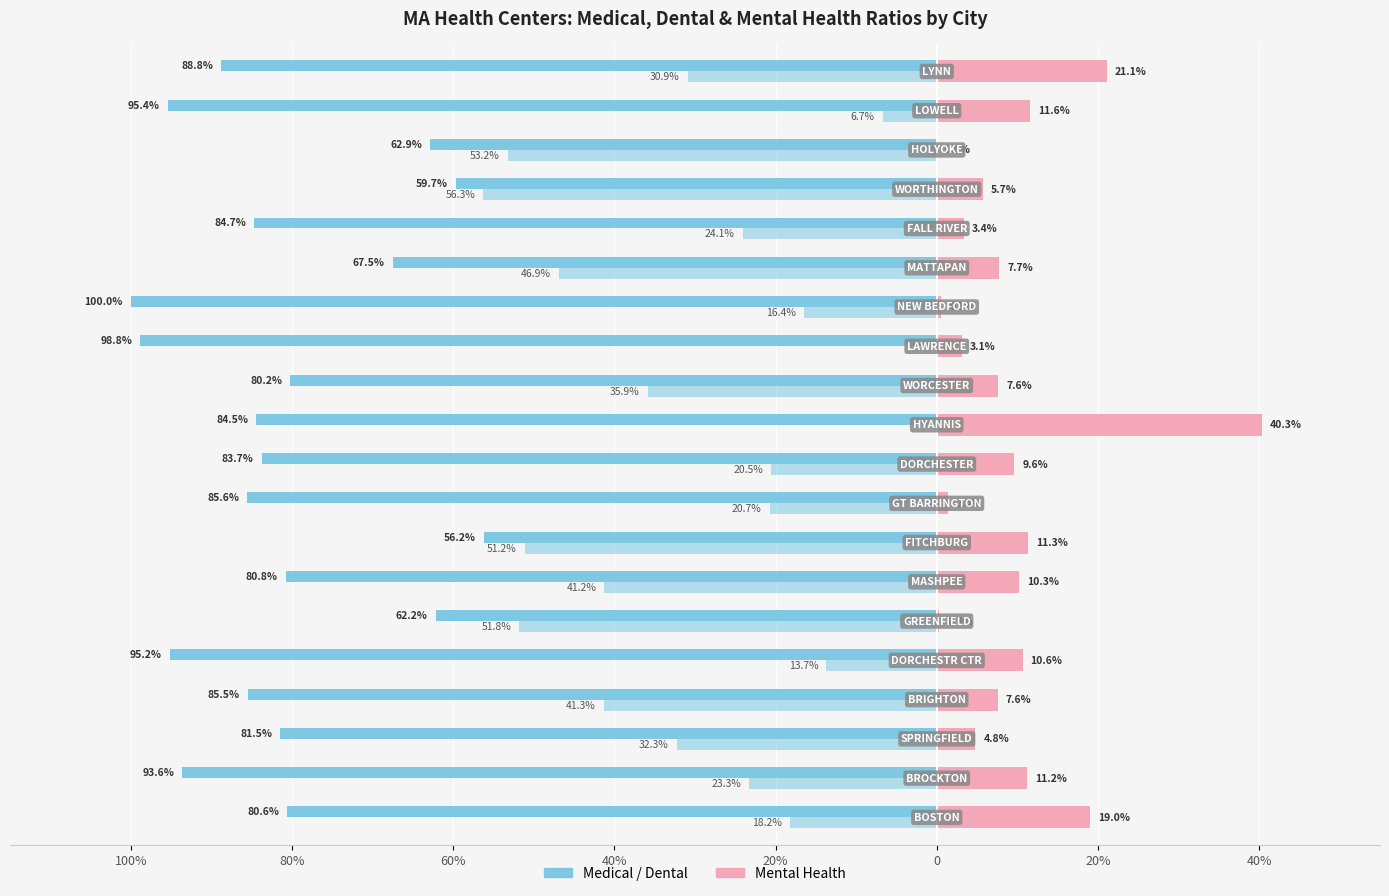

Reading right to left, extract all data points from this chart.

Medical: -0.9	-1.0	-0.6	-0.6	-0.8	-0.7	-1.0	-1.0	-0.8	-0.8	-0.8	-0.9	-0.6	-0.8	-0.6	-1.0	-0.9	-0.8	-0.9	-0.8
Dental: -0.3	-0.1	-0.5	-0.6	-0.2	-0.5	-0.2	0.0	-0.4	0.0	-0.2	-0.2	-0.5	-0.4	-0.5	-0.1	-0.4	-0.3	-0.2	-0.2
Mental Health: 0.2	0.1	0.0	0.1	0.0	0.1	0.0	0.0	0.1	0.4	0.1	0.0	0.1	0.1	0.0	0.1	0.1	0.0	0.1	0.2